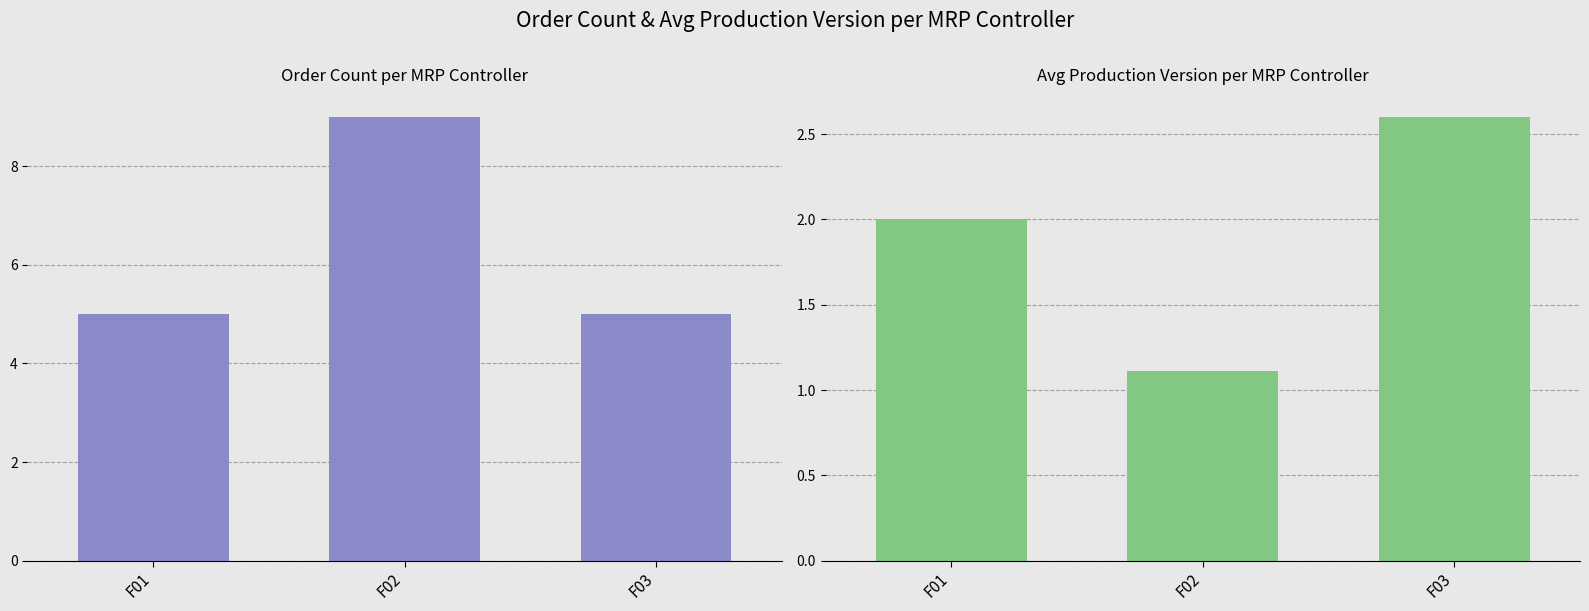

List the labels in order of Order Count value, largest first.

F02, F01, F03